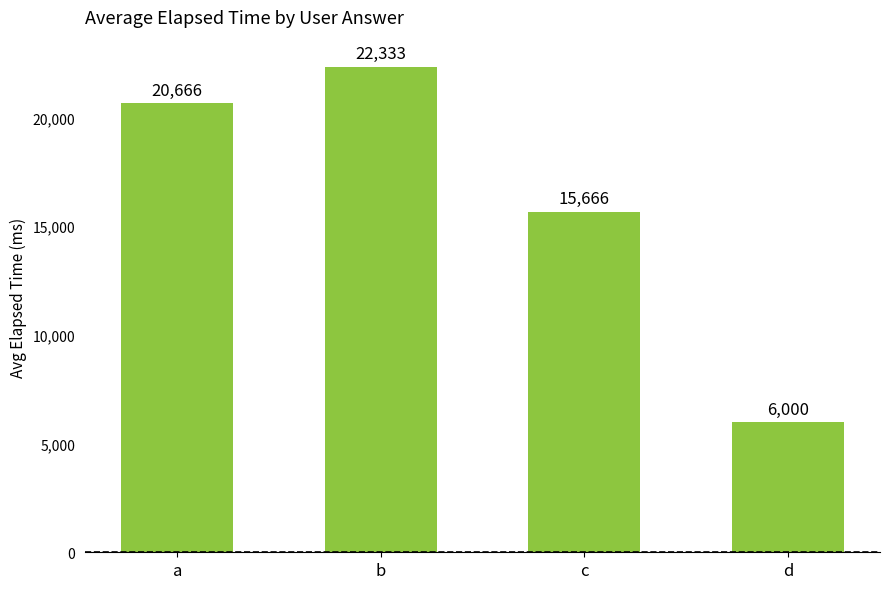

List the labels in order of value, largest first.

b, a, c, d